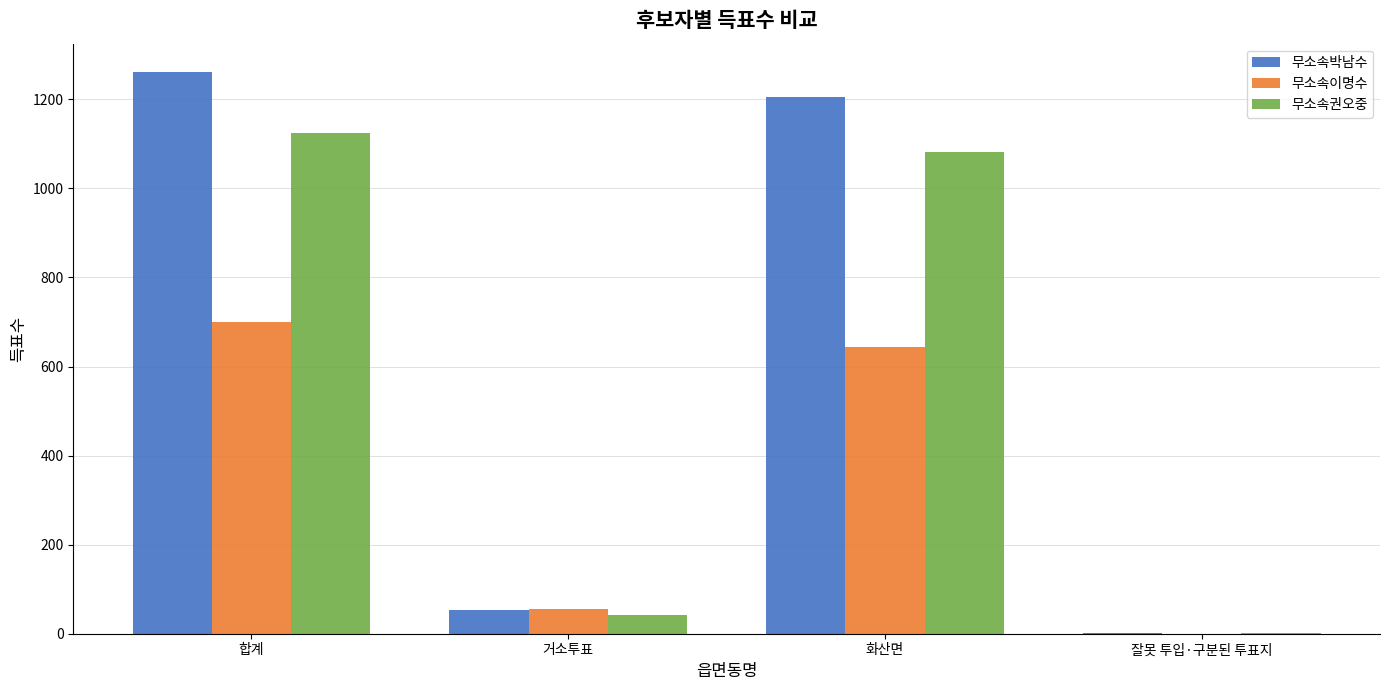

What is the sum of all 무소속박남수 values?

2524